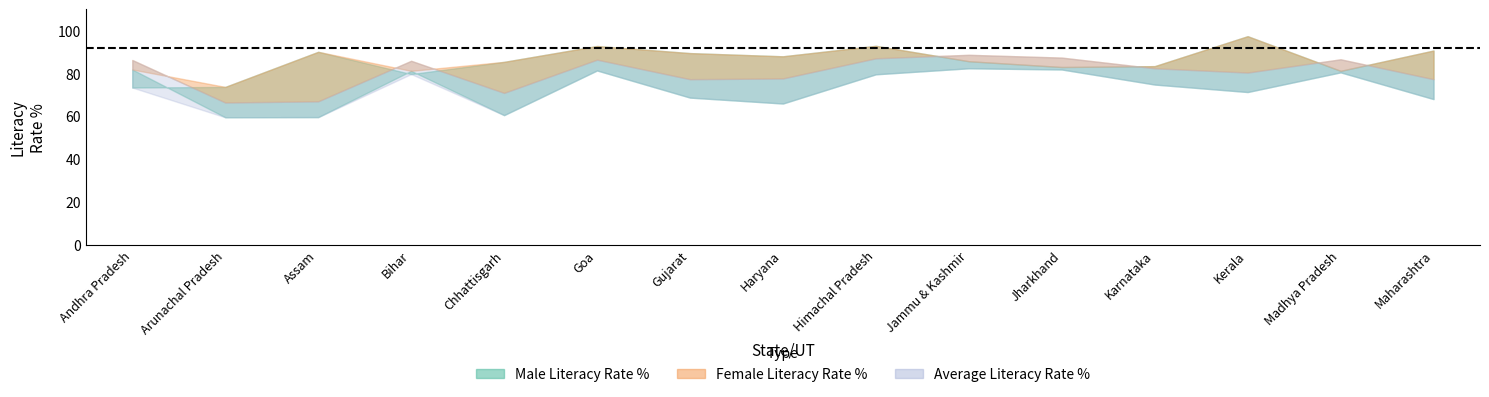

Rank the categories by Female Literacy Rate % value from highest to lowest.

Jammu & Kashmir, Andhra Pradesh, Jharkhand, Goa, Bihar, Madhya Pradesh, Himachal Pradesh, Karnataka, Kerala, Gujarat, Maharashtra, Haryana, Chhattisgarh, Assam, Arunachal Pradesh